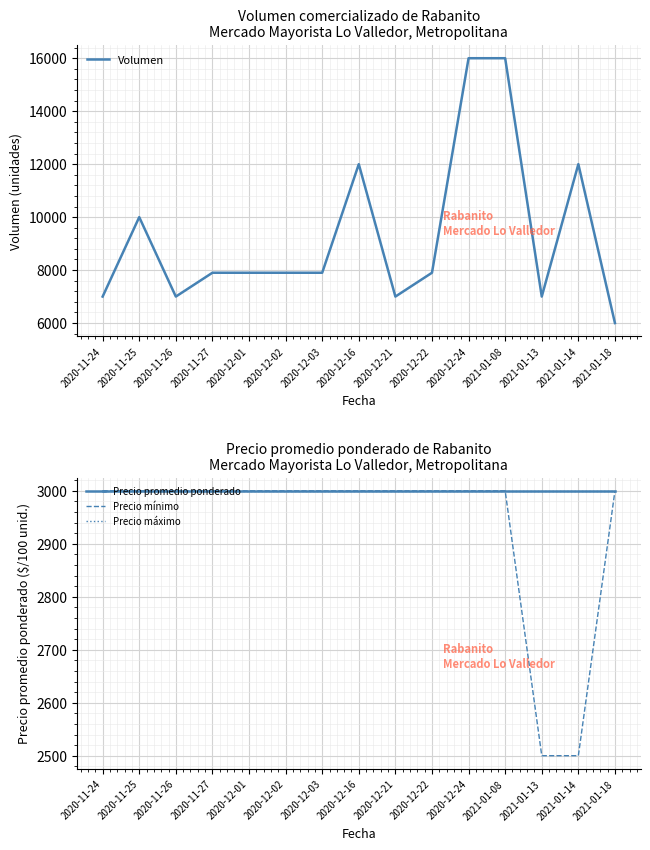

Where is Volumen nearest to the value 11000?

2020-11-25